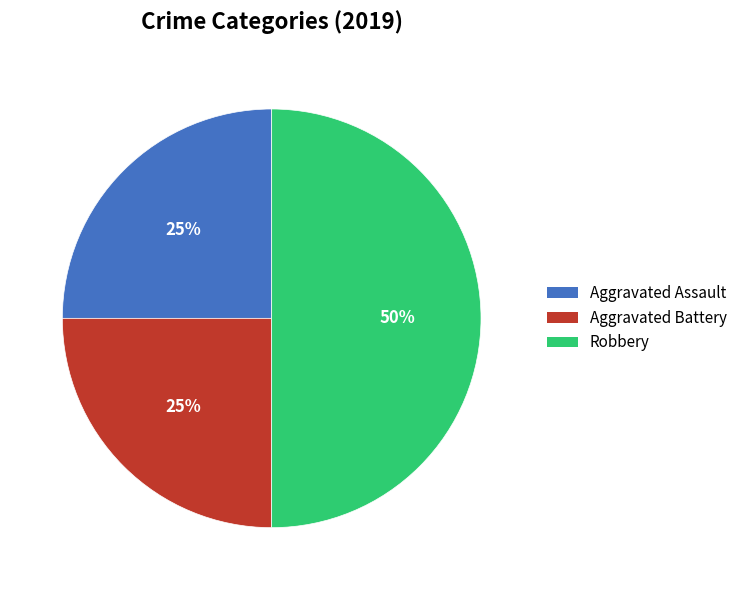

Do Aggravated Assault and Robbery together represent more than half of the pie?

Yes